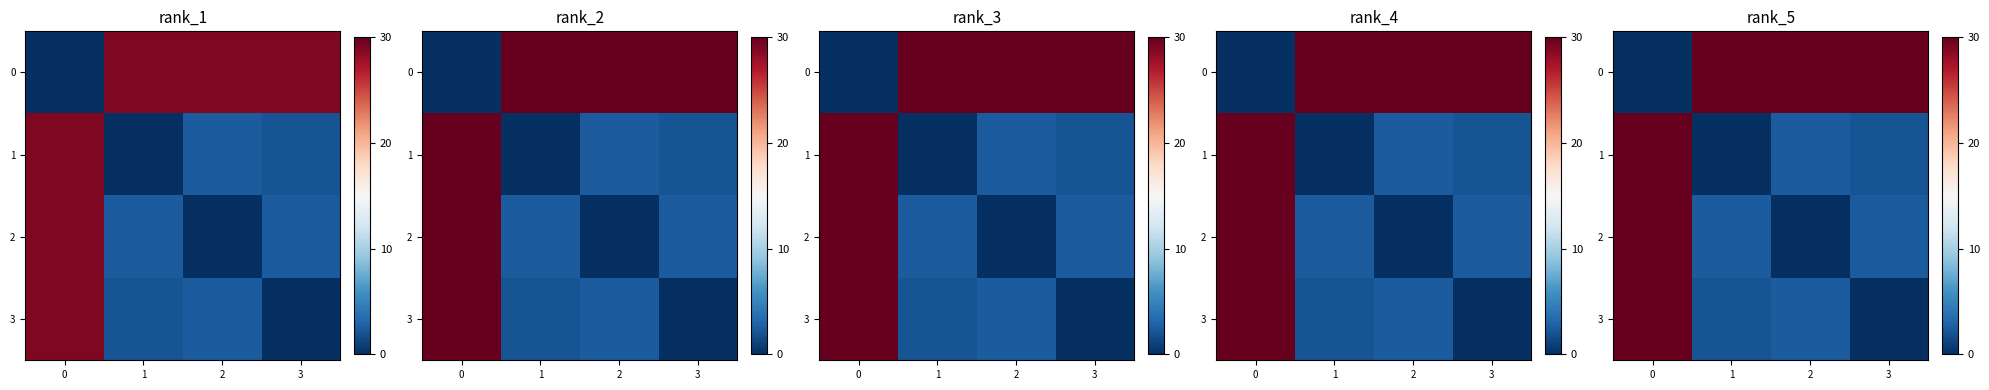

How many positive values does the 0 series have?

3